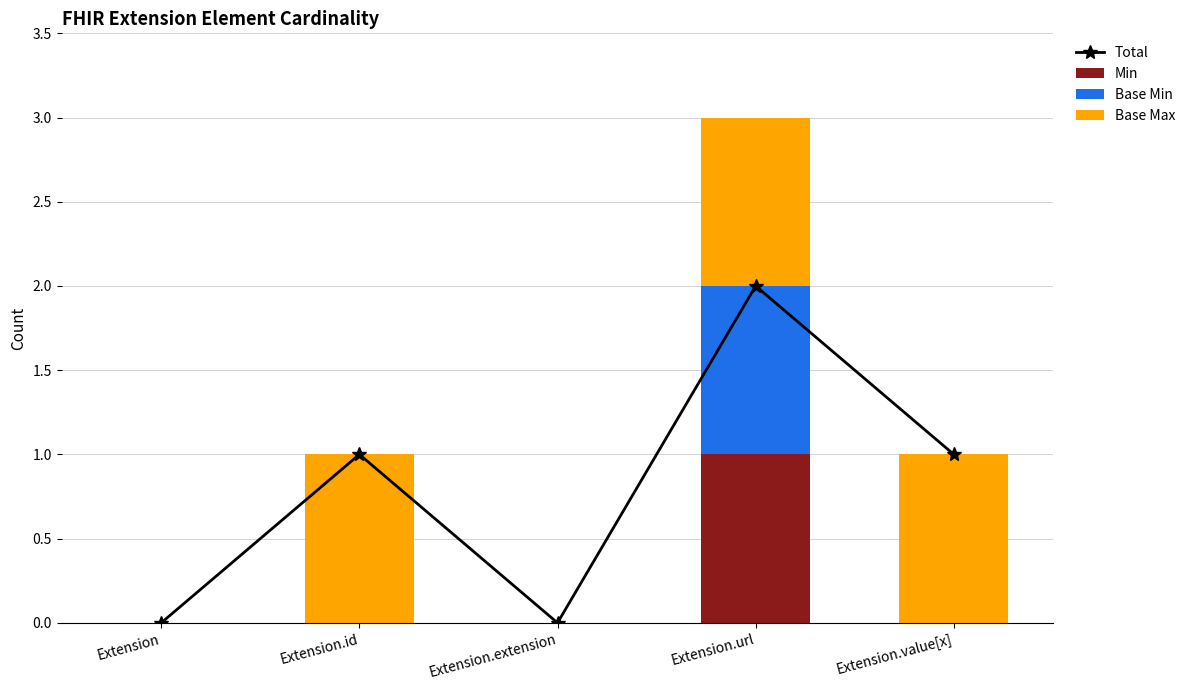

How many groups of bars are there?

5